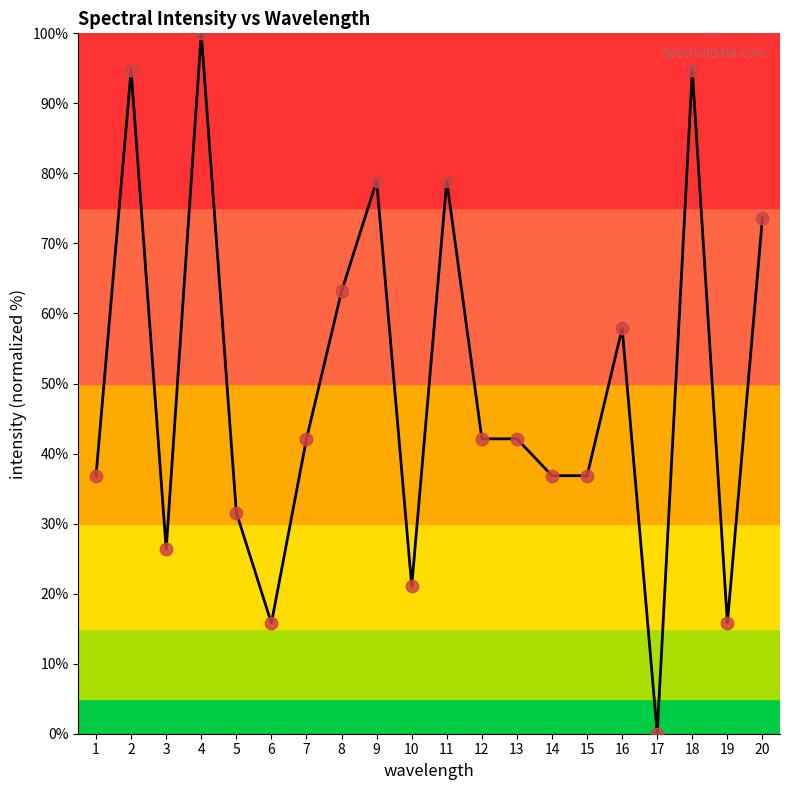

What is the ratio of the value at 14 to the value at 18?

0.4